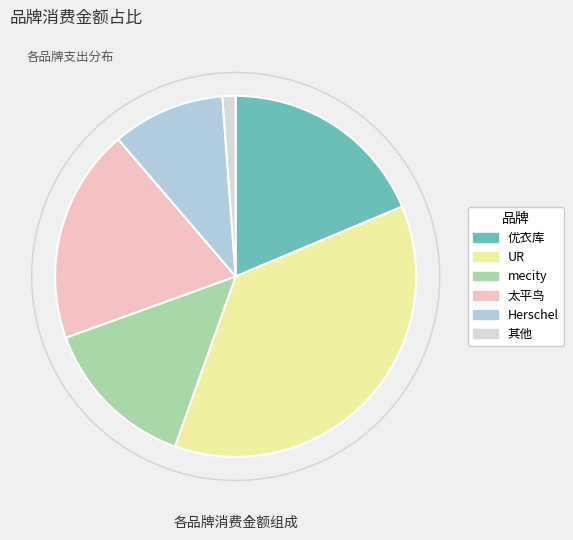

Combined, what portion of the pie is Herschel and UR?

46.9%